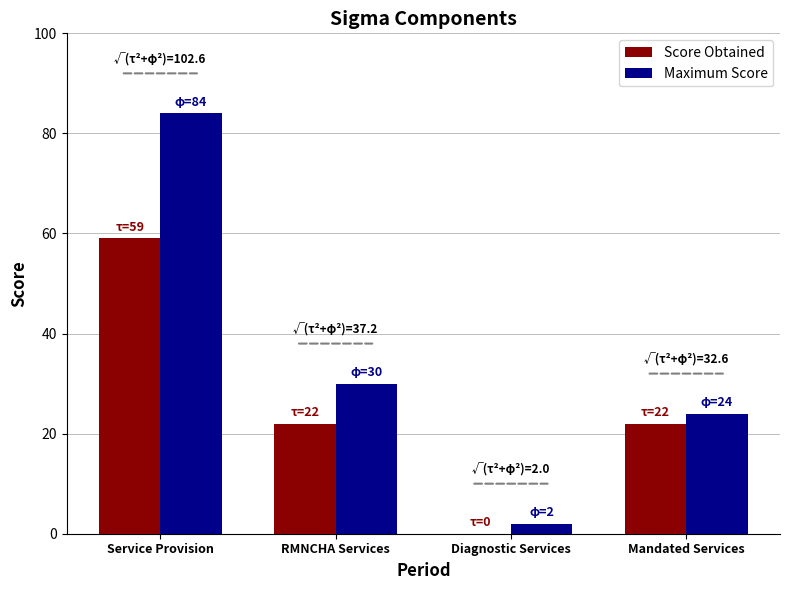

What is the total value across all series at Mandated Services?

46